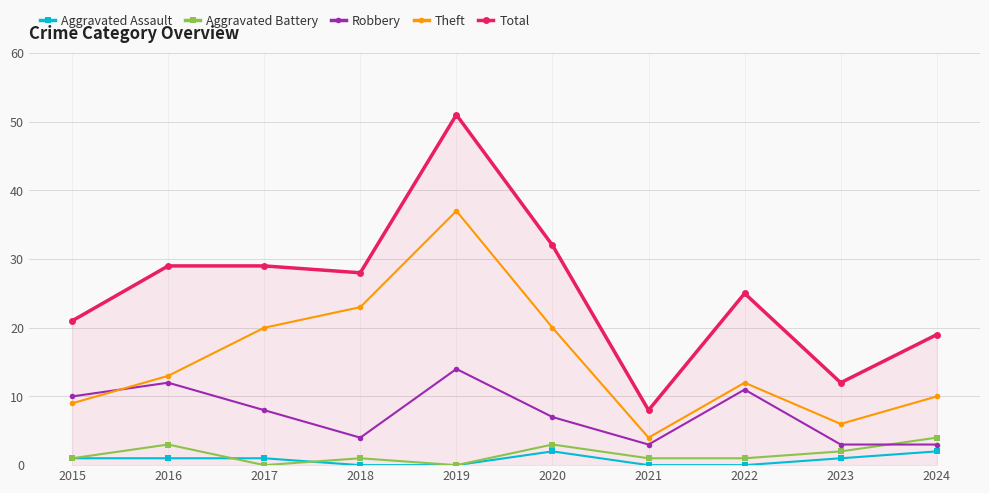

How many distinct data groups are displayed?

5